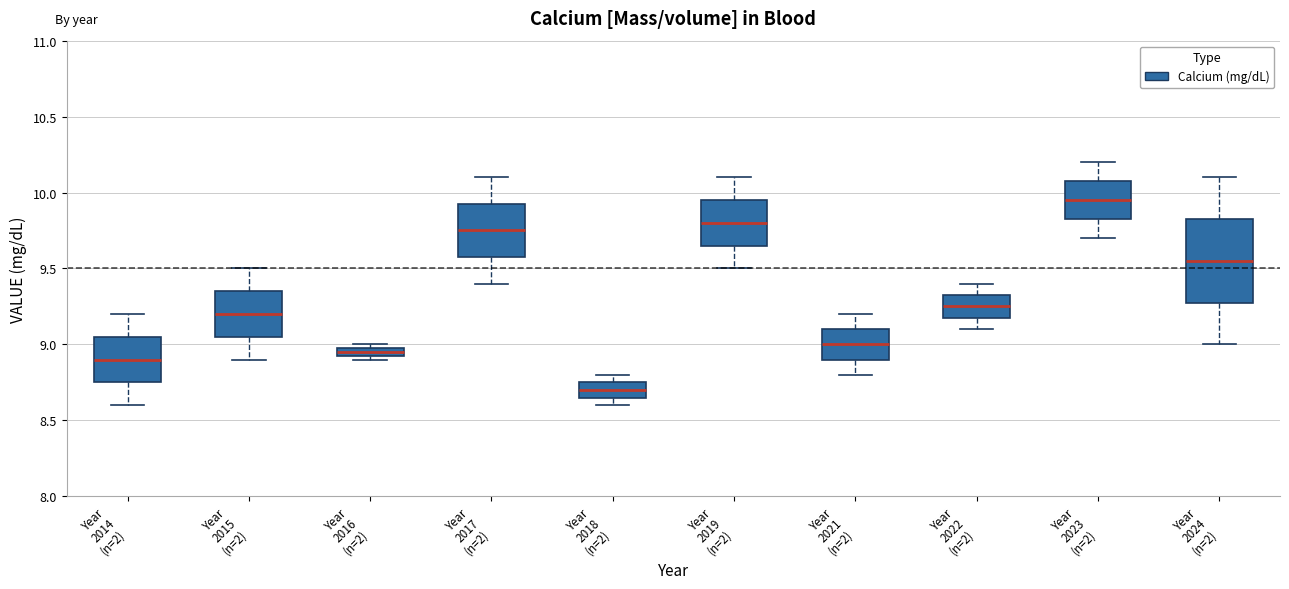

Which box's median line is the highest?

Year 2023 (n=2)